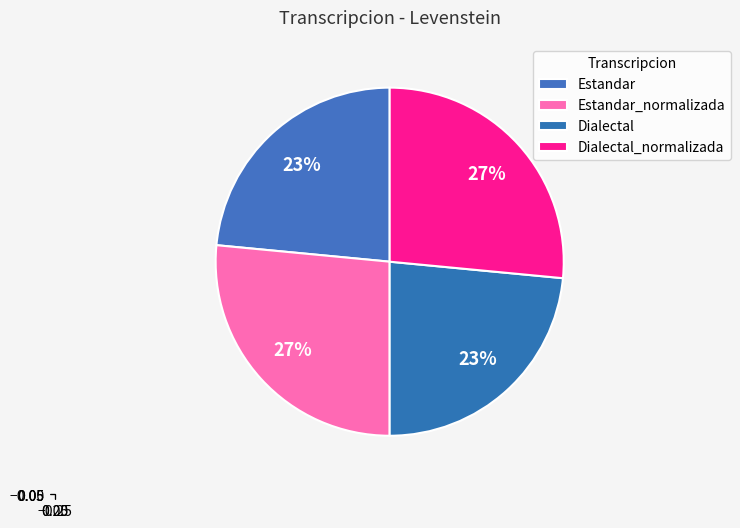

Count the number of slices in the pie.

4